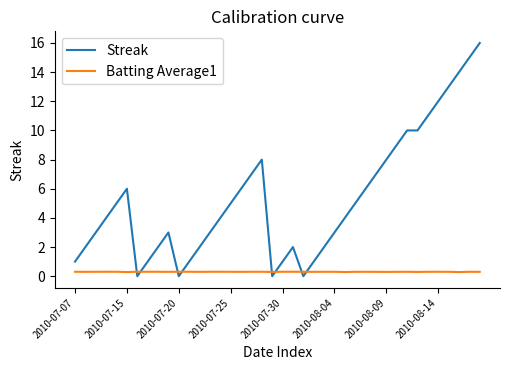

What is the highest value of the Streak series?

16.0